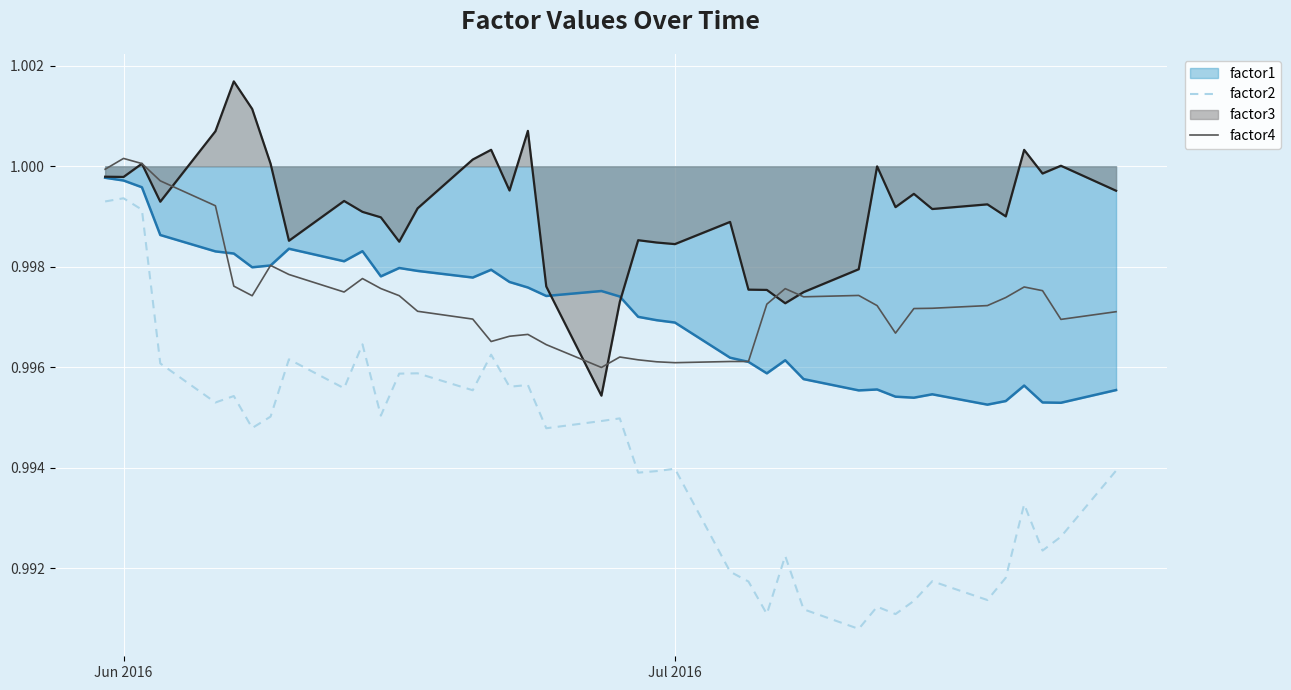

How many lines are shown in the chart?

4